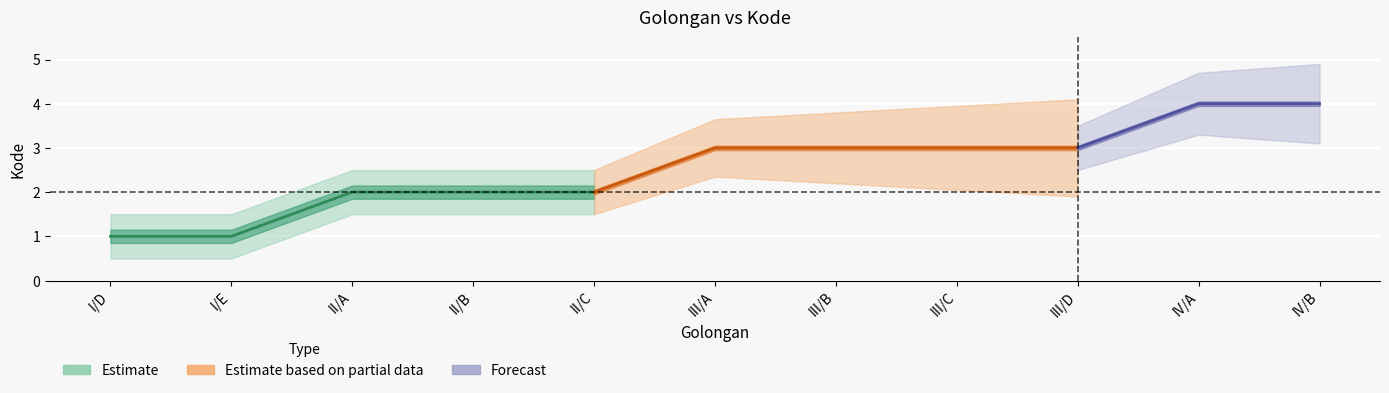

Count the Kode_upper values in the range 2 to 3.

3